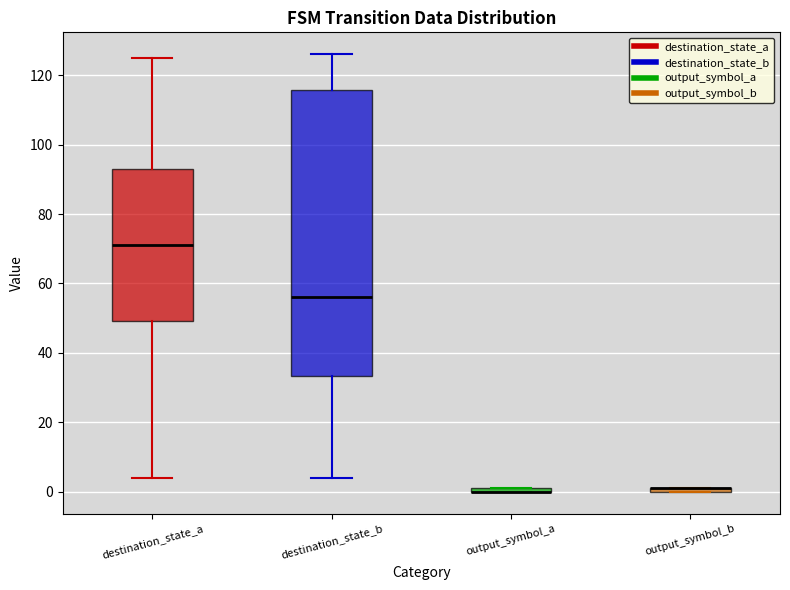

Where is the lower edge of the box for destination_state_a on the y-axis? The values are not printed on the chart, so give them approximately, as read against the axis.

50